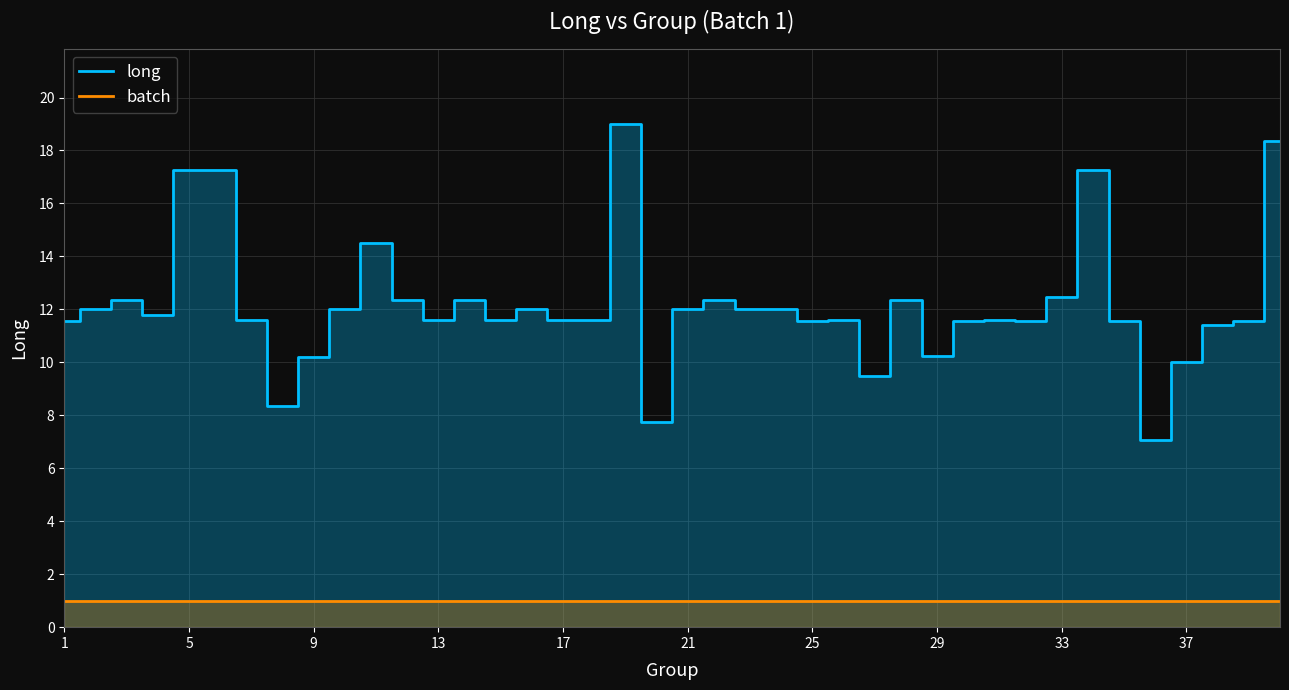

Which series has the largest total across all categories?

long